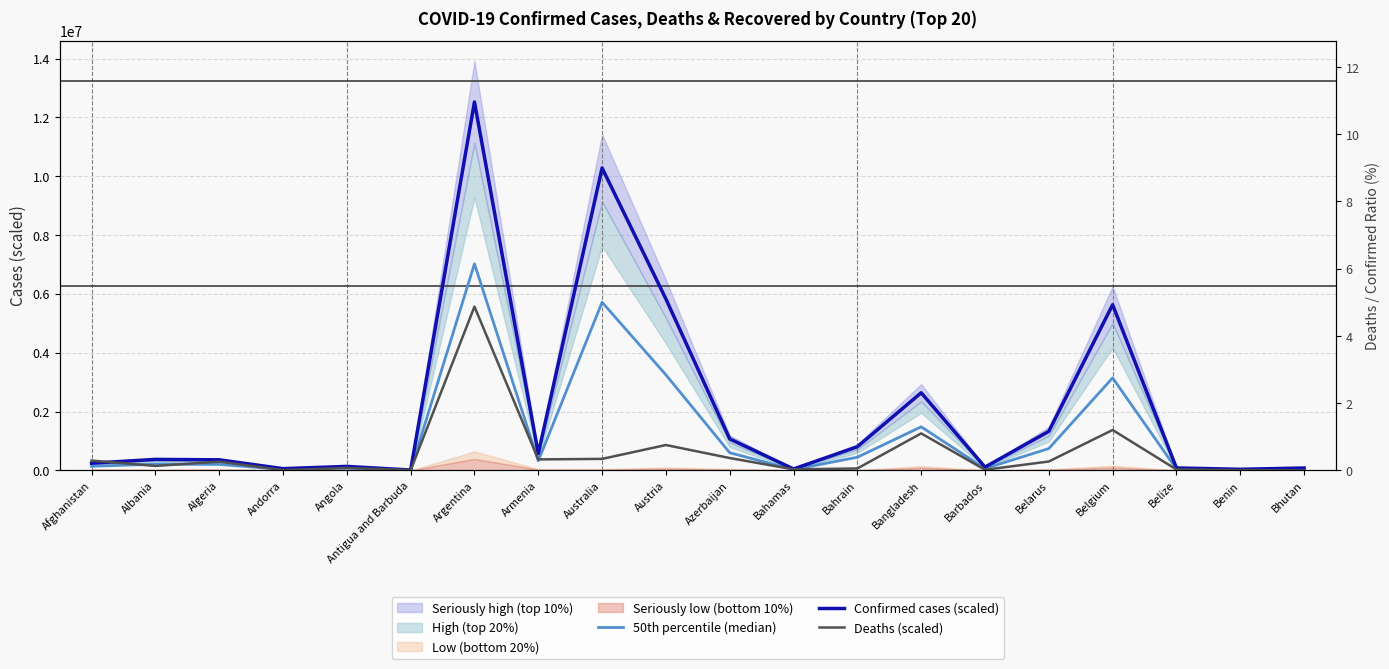

Reading right to left, extract all data points from this chart.

50th percentile (median): 44737.5	20295.5	45986.2	3143597.0	740639.2	61870.8	1480070.0	446710.2	26870.5	599445.2	3247307.8	5715104.2	321569.0	7021950.0	6429.2	75770.8	32494.5	202881.2	209266.0	139502.5
Confirmed cases (scaled): 80508.6	36385.2	82165.1	5629840.2	1326870.4	110947.1	2637908.1	802738.3	47636.1	1070259.8	5827187.2	10279044.5	571058.1	12523434.3	11446.6	134677.4	58352.4	358998.8	373531.5	244166.4
Deaths (scaled): 906.3	7034.4	29259.8	1373054.3	301143.2	20153.9	1257180.1	64259.4	35042.7	419175.1	861525.1	390476.3	372393.9	5565970.8	6041.9	81996.6	6602.9	296698.1	150916.9	332690.3